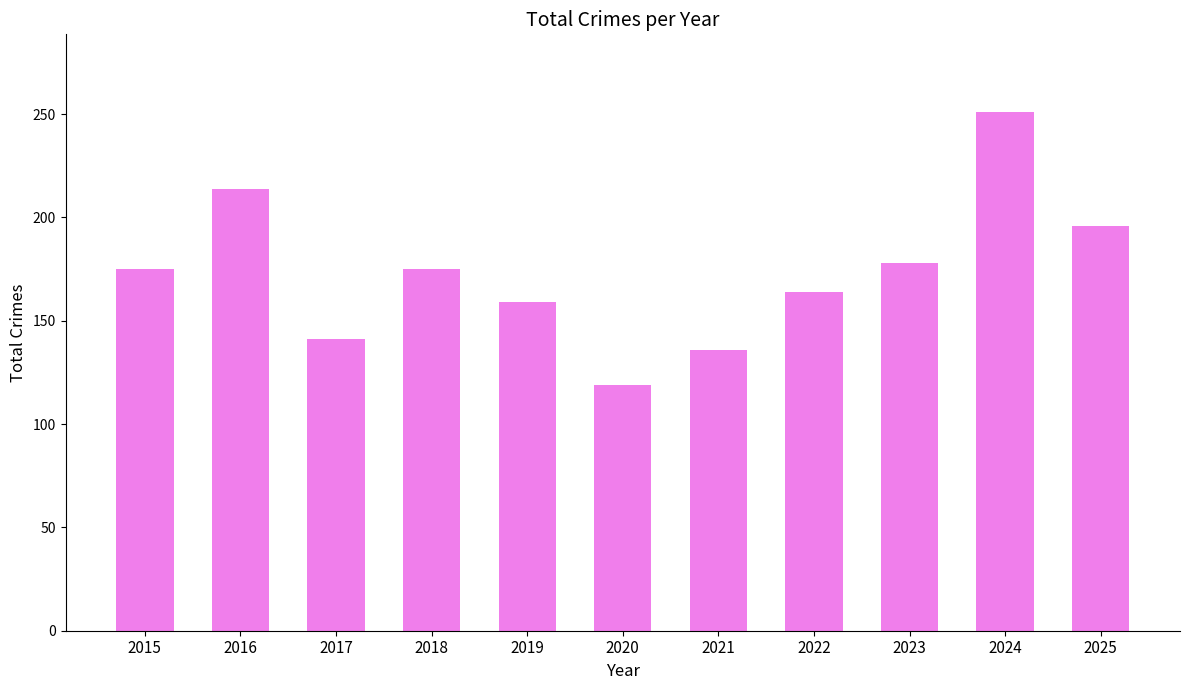

Approximately how many times larger is the value at 2025 compared to 2024?

0.8